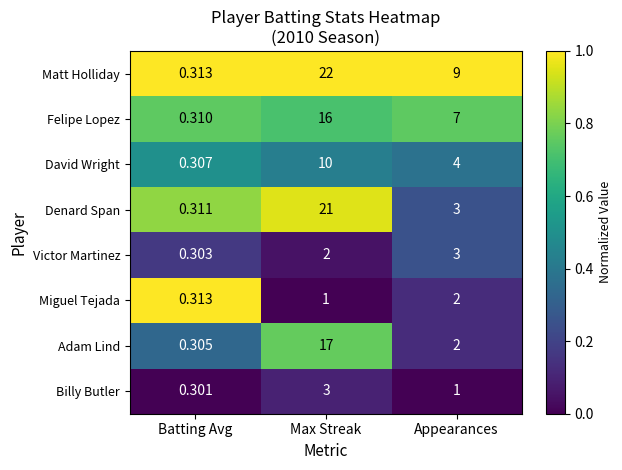

Which category has the highest value in the Miguel Tejada series?

Appearances